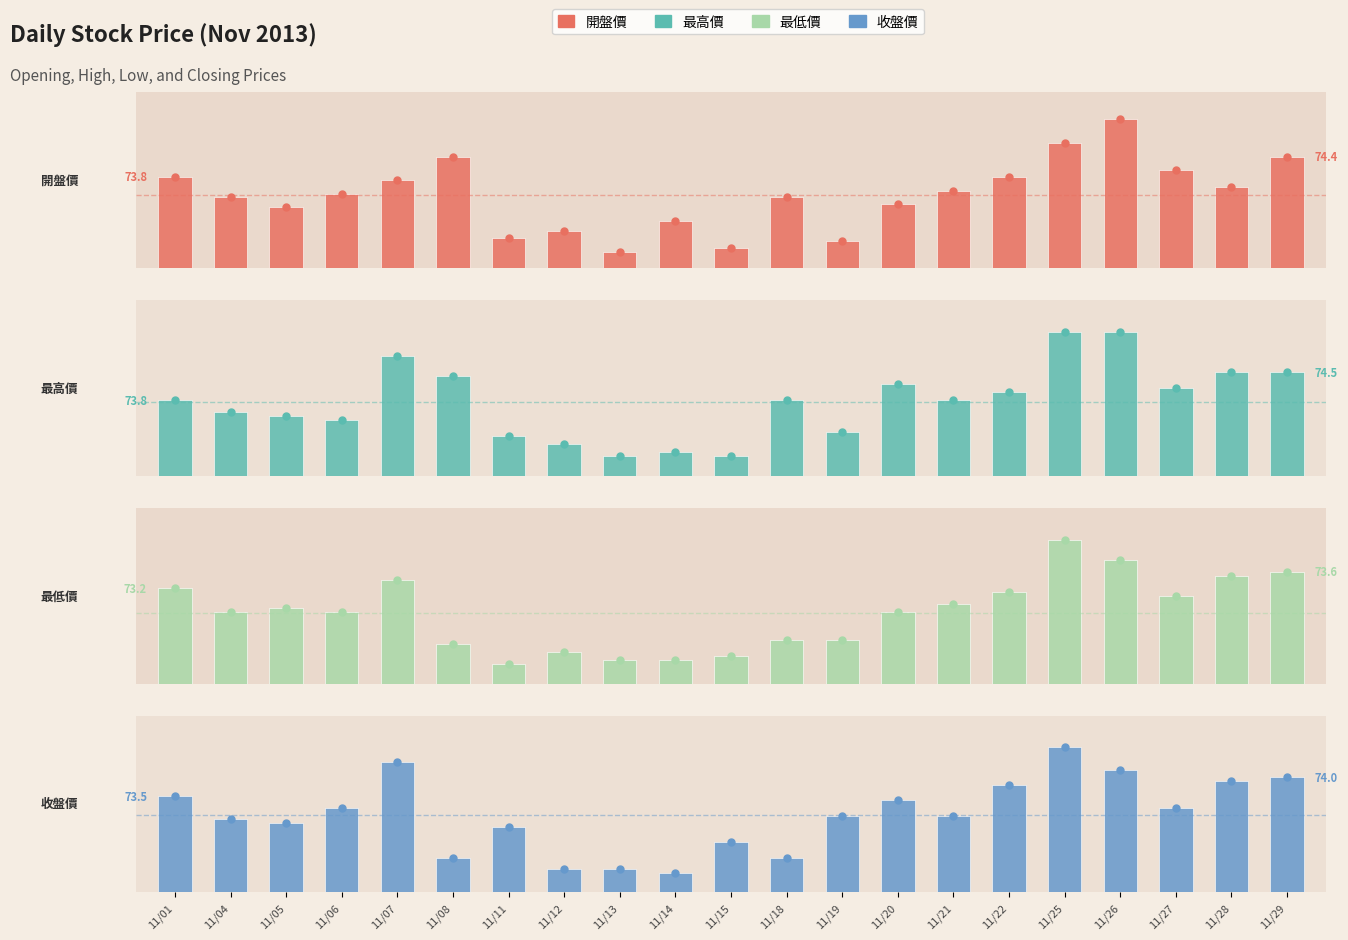

List the series in order of their overall mean, lowest first.

最低價, 收盤價, 開盤價, 最高價